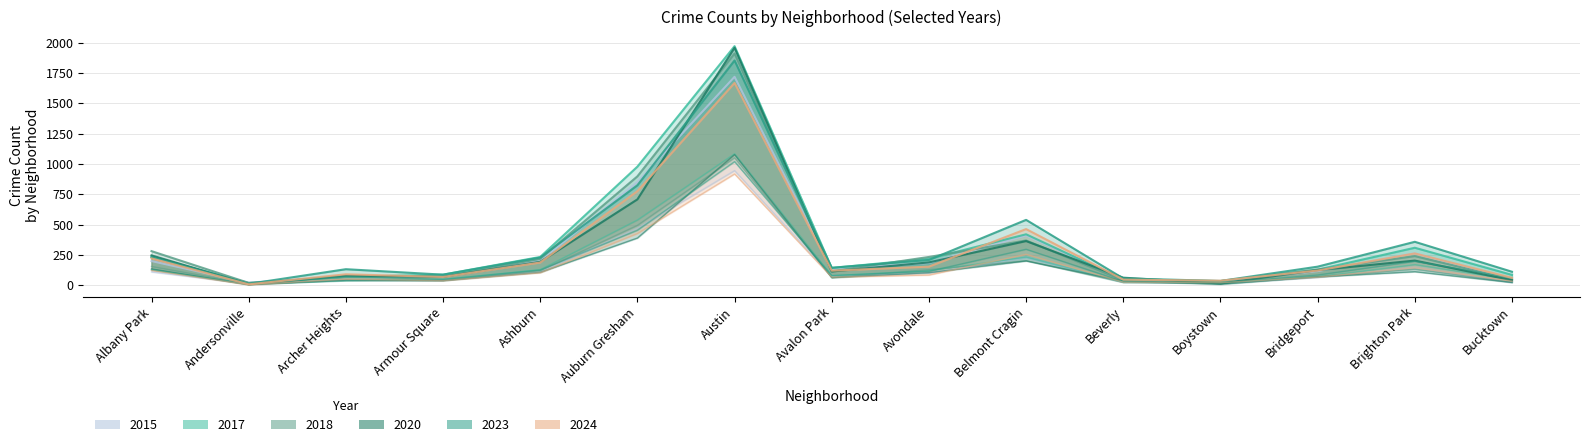

What is the lowest value of the 2015 series?

21.0